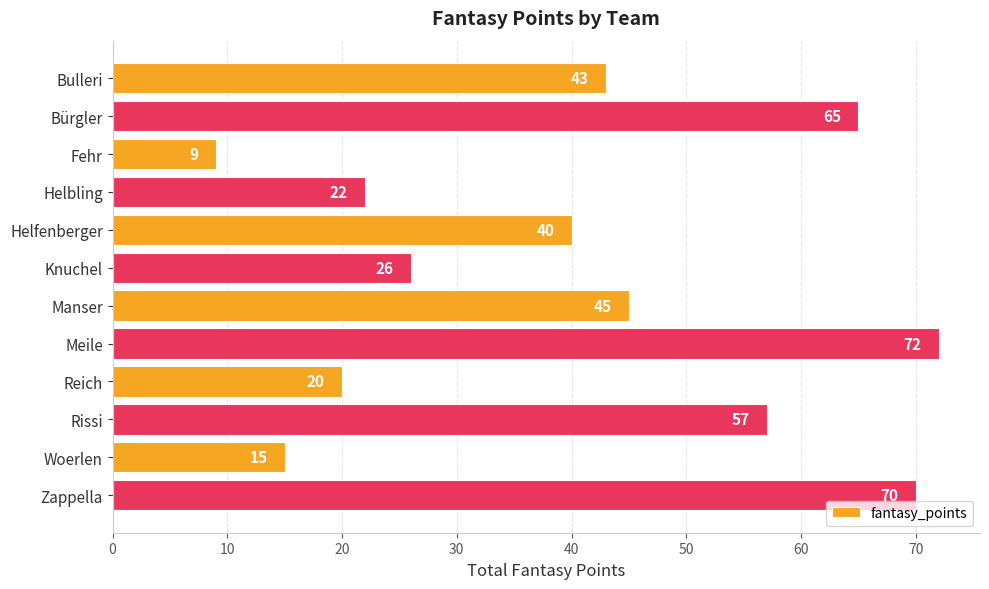

What is the difference between the values at Reich and Fehr?

11